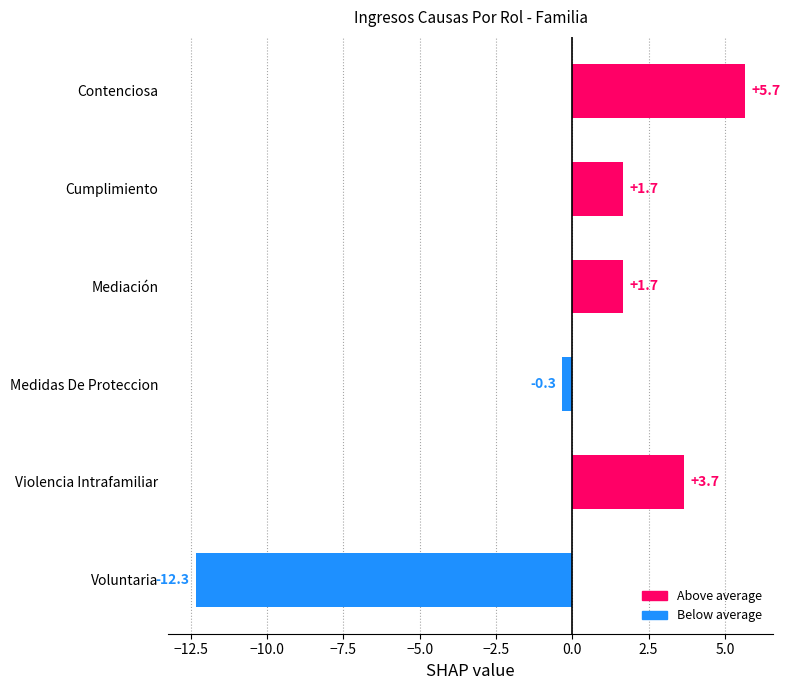

Which has a higher value, Mediación or Contenciosa?

Contenciosa